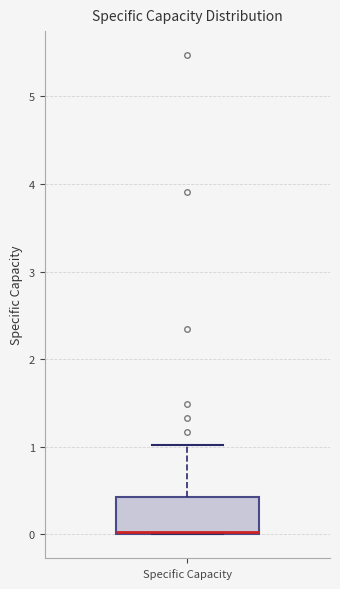

Read this box plot against the y-axis: the position of the median line, the range covered by the box, and the ends of both whiskers. The values are not printed on the chart, so give them approximately, as read against the axis.

median 0.0, box 0.0 to 0.4, whiskers 0.0 to 1.0